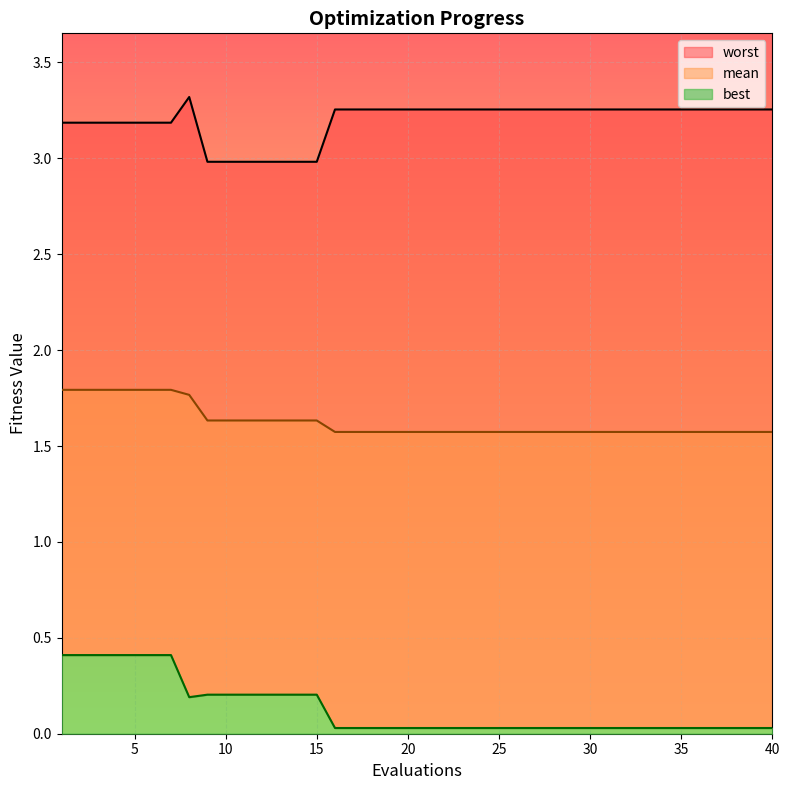

Which series has the largest total across all categories?

worst